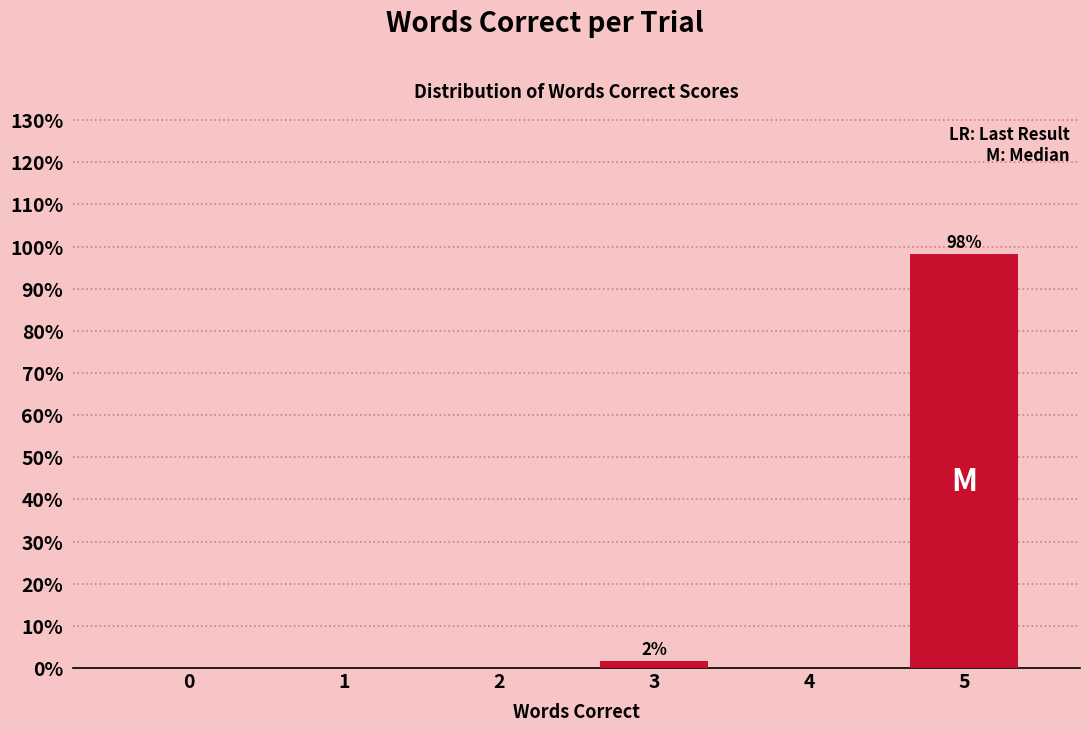

Reading left to right, extract all data points from this chart.

0=0.0	1=0.0	2=0.0	3=1.7	4=0.0	5=98.3